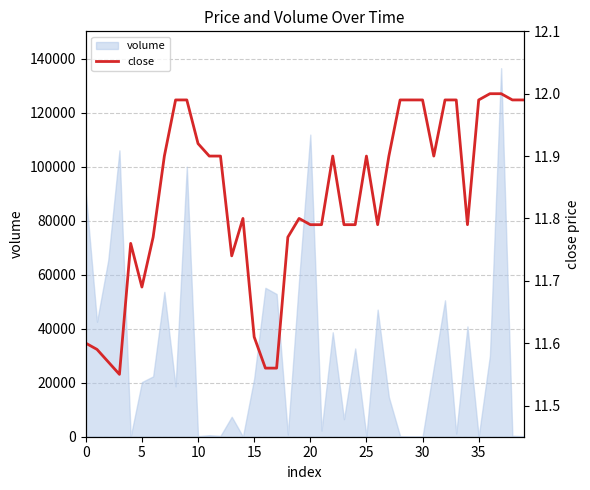

Reading left to right, list all the values displayed in this chart.

11.6	11.6	11.6	11.6	11.8	11.7	11.8	11.9	12.0	12.0	11.9	11.9	11.9	11.7	11.8	11.6	11.6	11.6	11.8	11.8	11.8	11.8	11.9	11.8	11.8	11.9	11.8	11.9	12.0	12.0	12.0	11.9	12.0	12.0	11.8	12.0	12.0	12.0	12.0	12.0